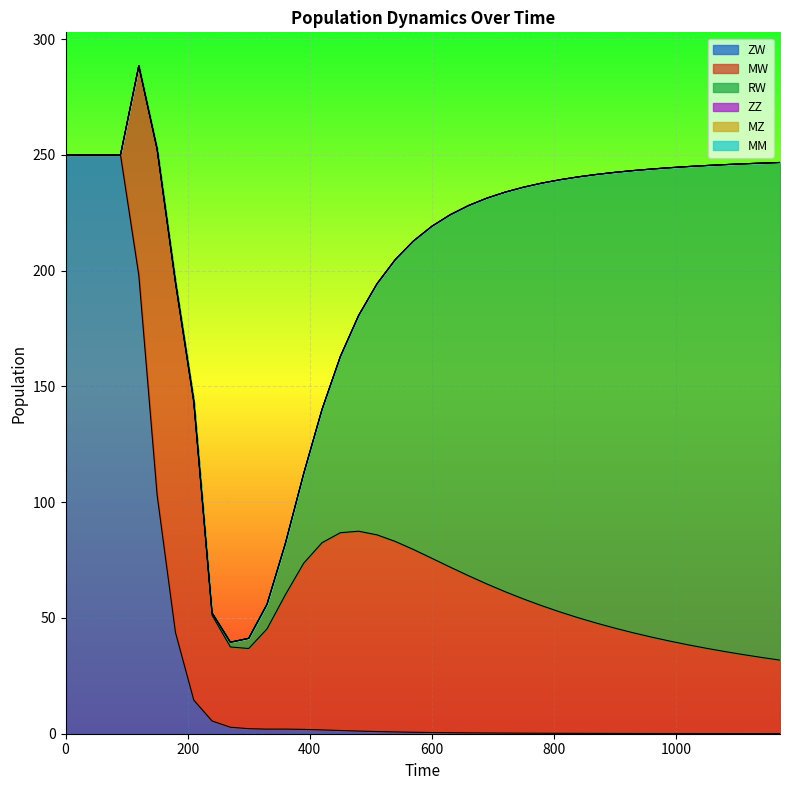

At 420, list the series in order from smallest to largest.

ZZ, MZ, MM, ZW, RW, MW